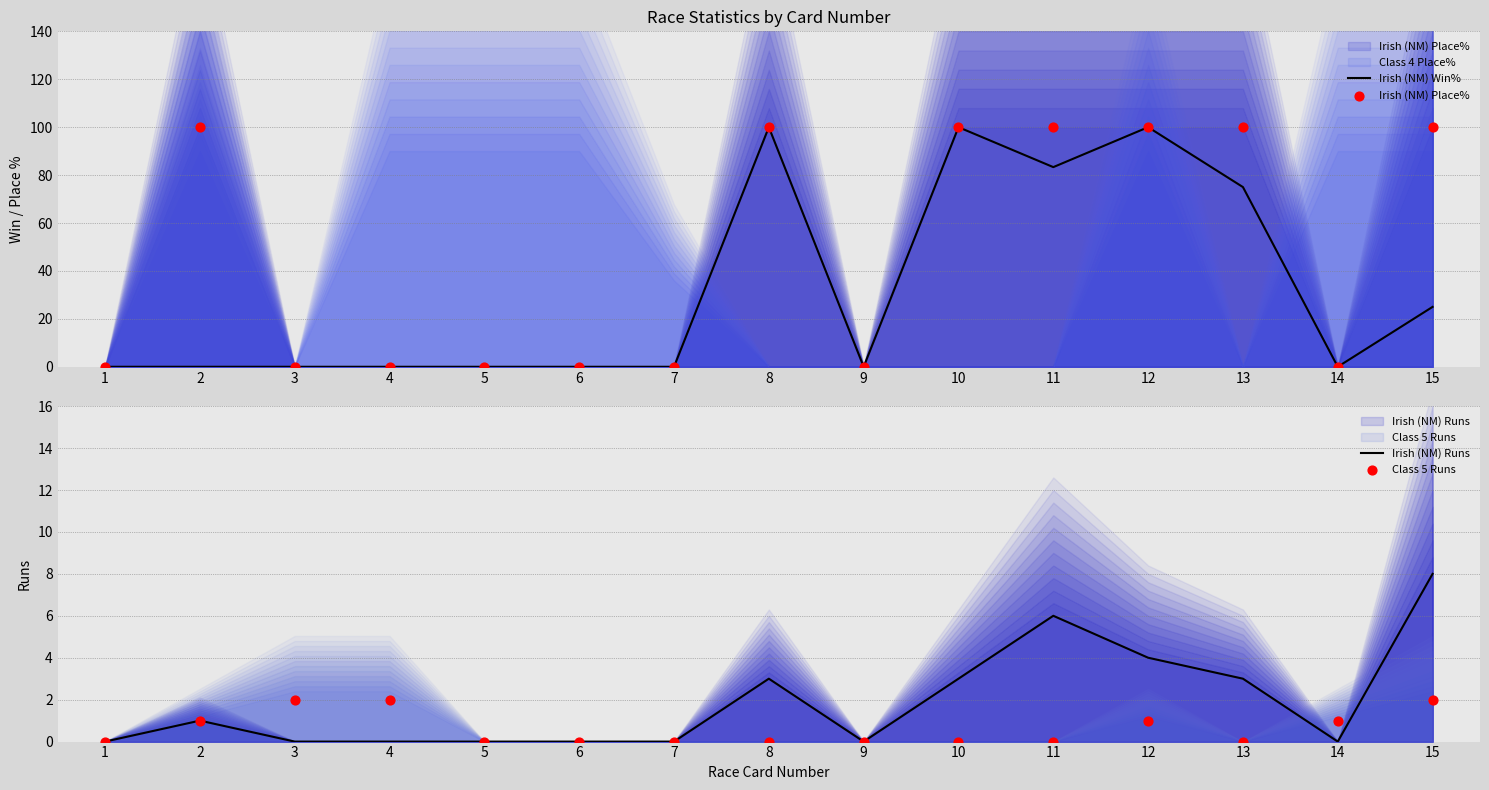

What is the maximum value for Irish (NM) Win%?

100.0